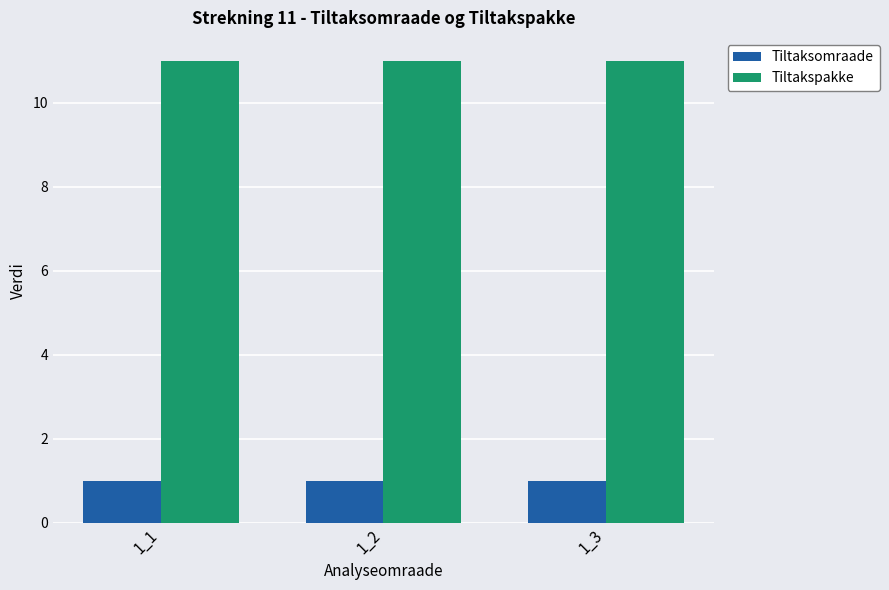

The Tiltaksomraade series shows 1 at 1_2. True or false?

True